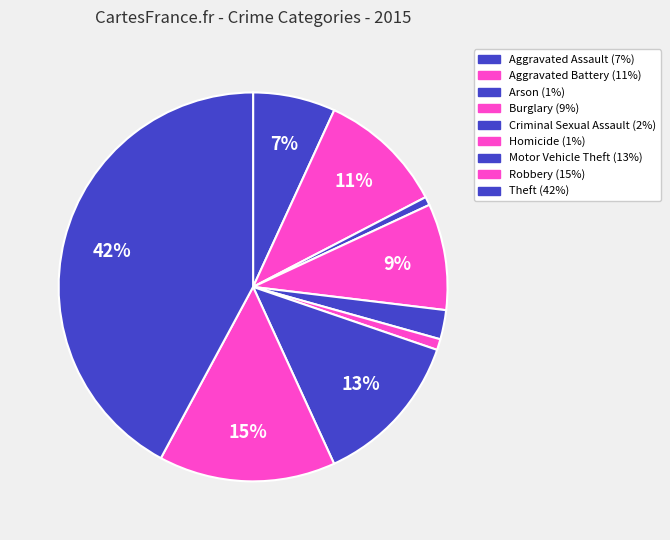

How many segments does this pie chart have?

9